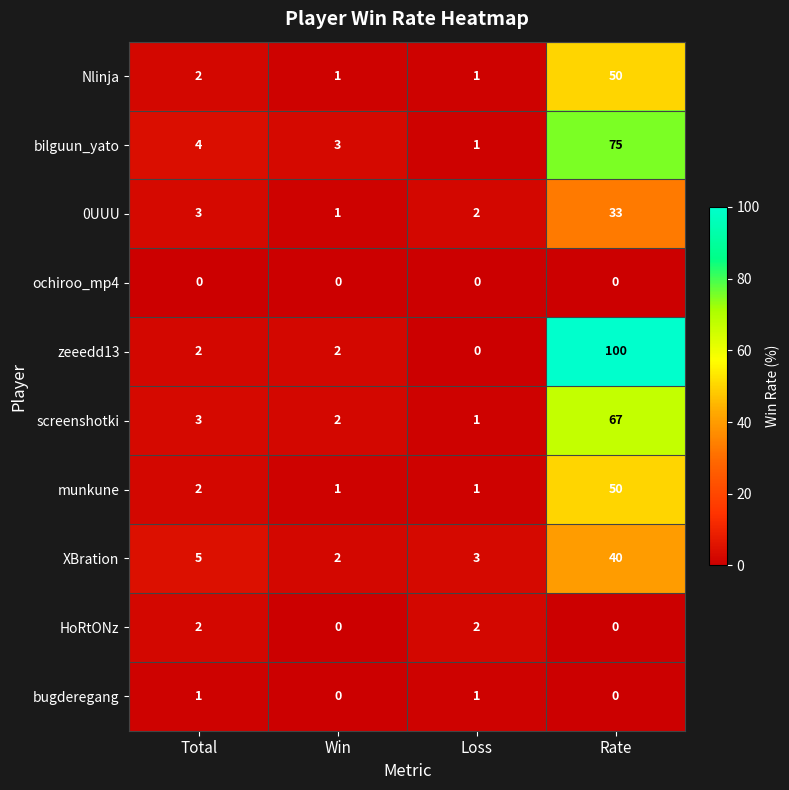

What is the sum of all 0UUU values?

39